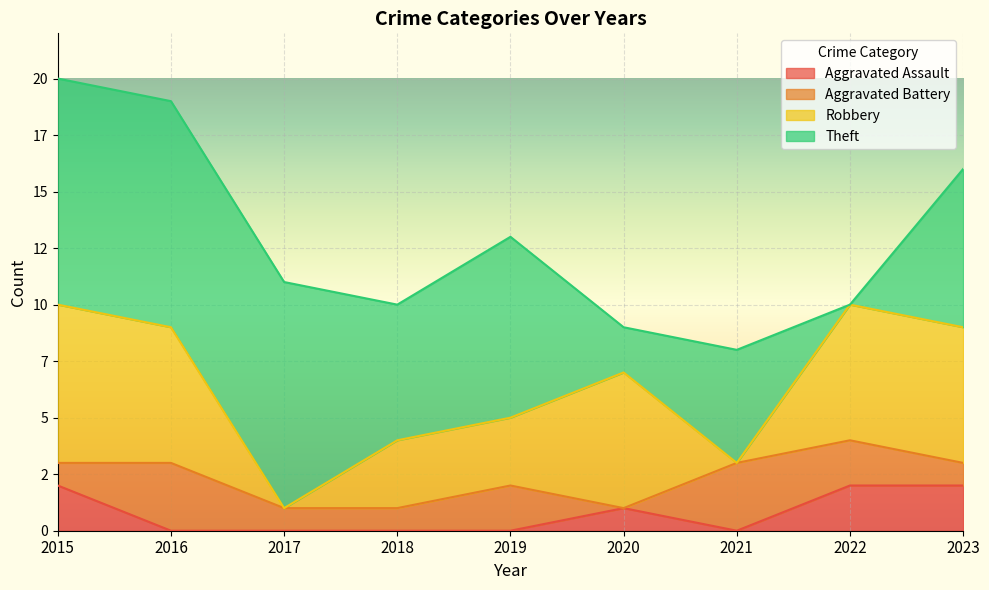

At which label does Aggravated Battery first exceed 1?

2016